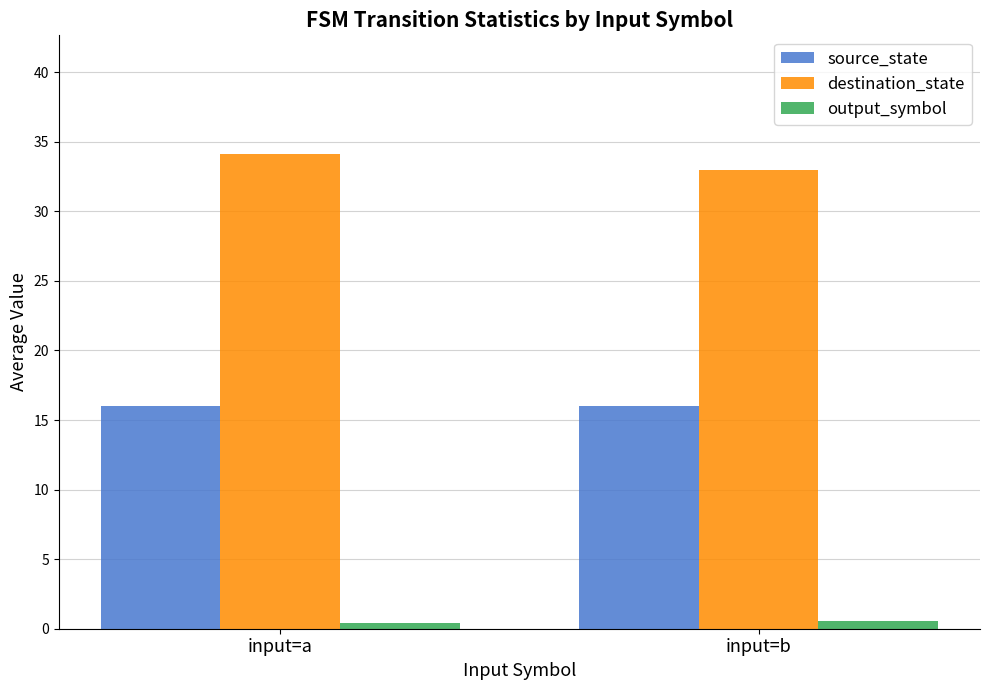

How many destination_state values are between 32 and 34?

1